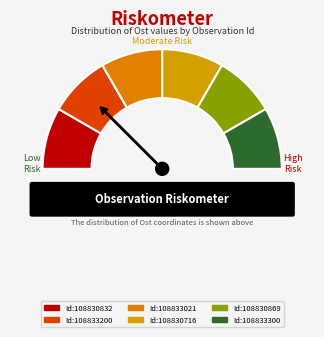

What is the change in value from 108830869 to 108833300?

+134.2